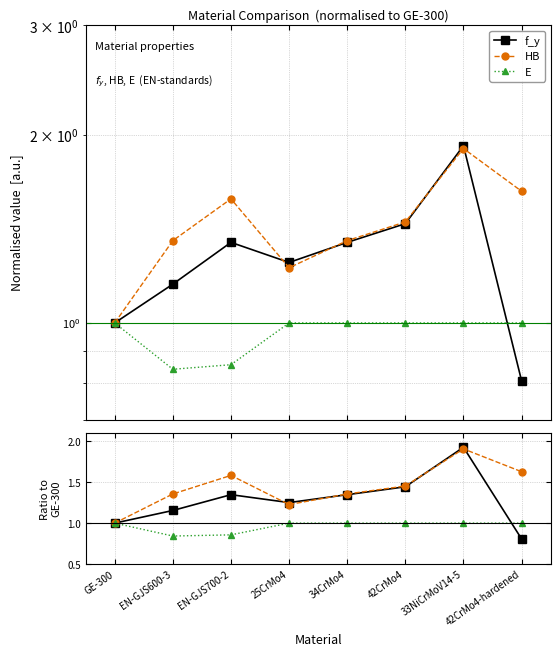

In f_y, how many points are higher than both neighbors (excluding endpoints)?

2